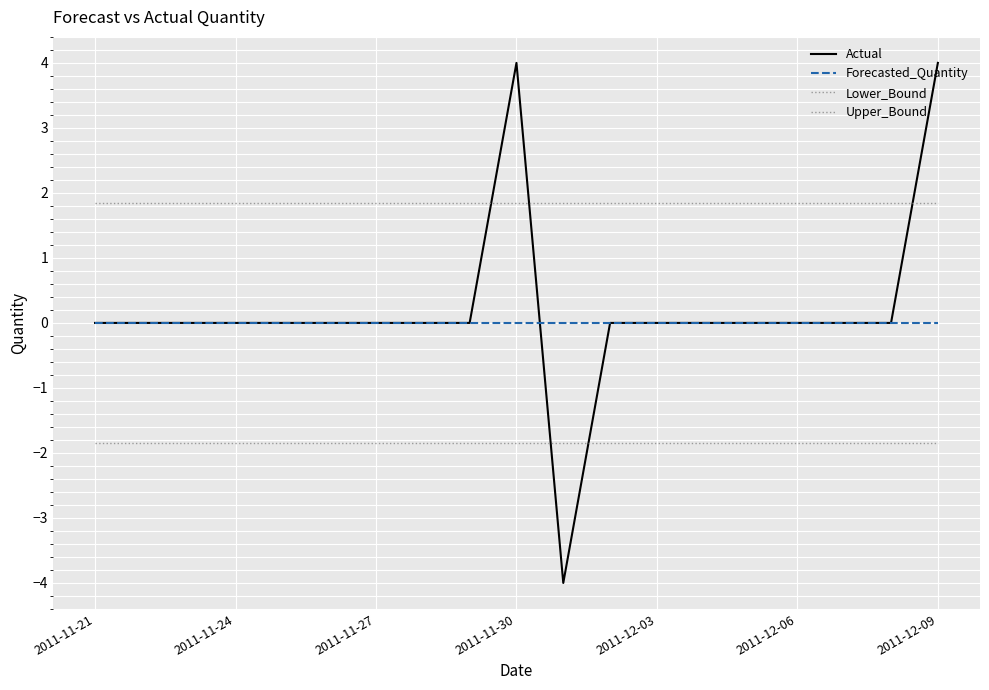

Is this an area chart (filled region under the line)?

No